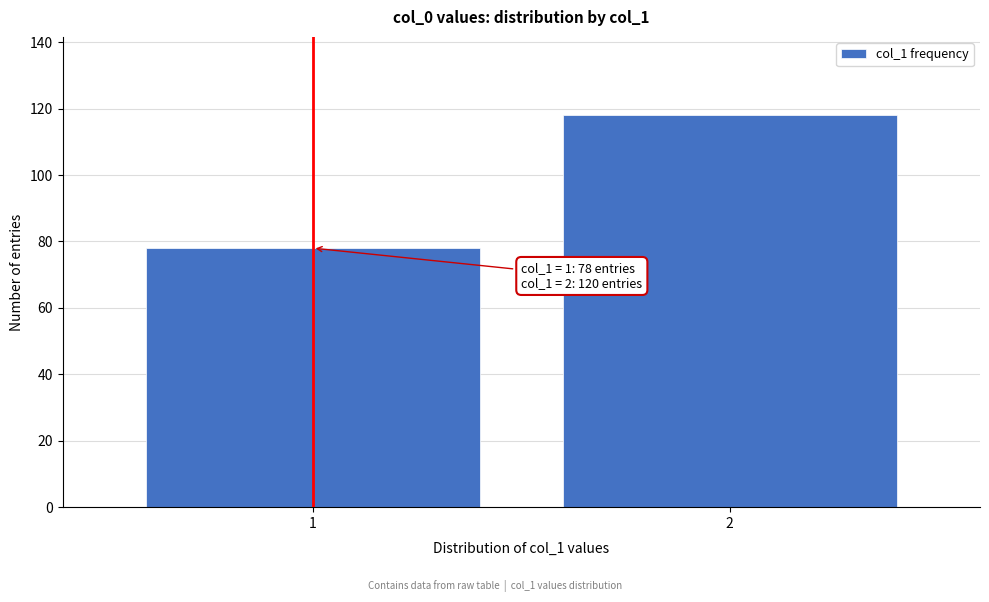

Reading left to right, list all the values displayed in this chart.

1=78	2=118